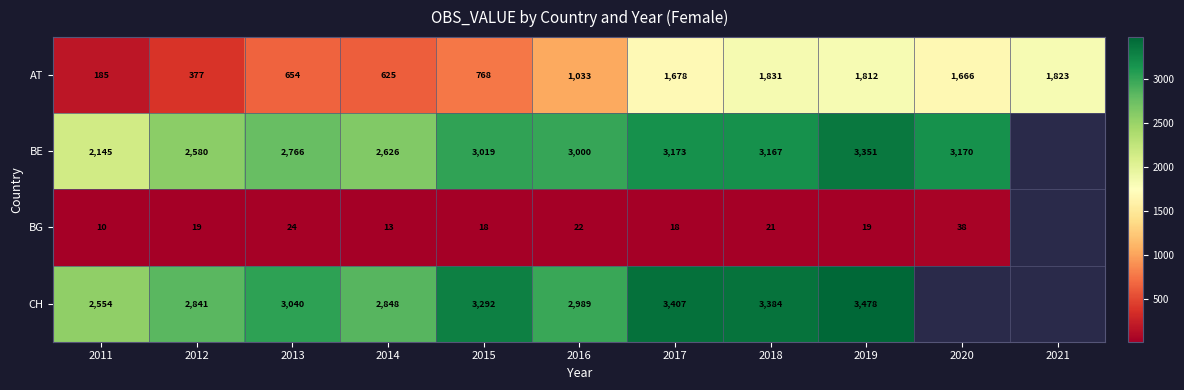

What is the total value across all series at 2012?

5817